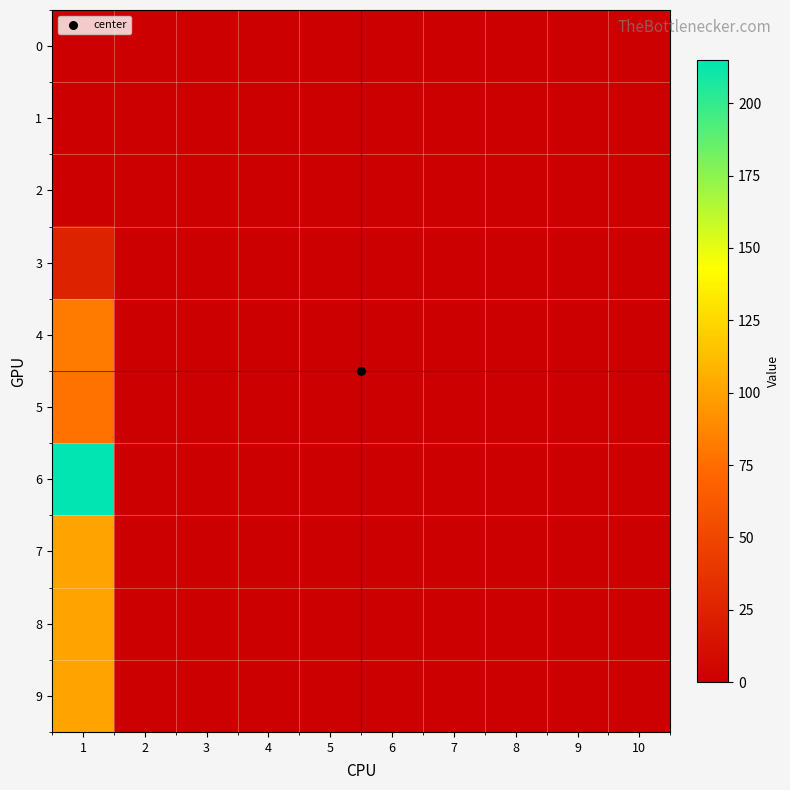

Which category has the highest value across all series?

1